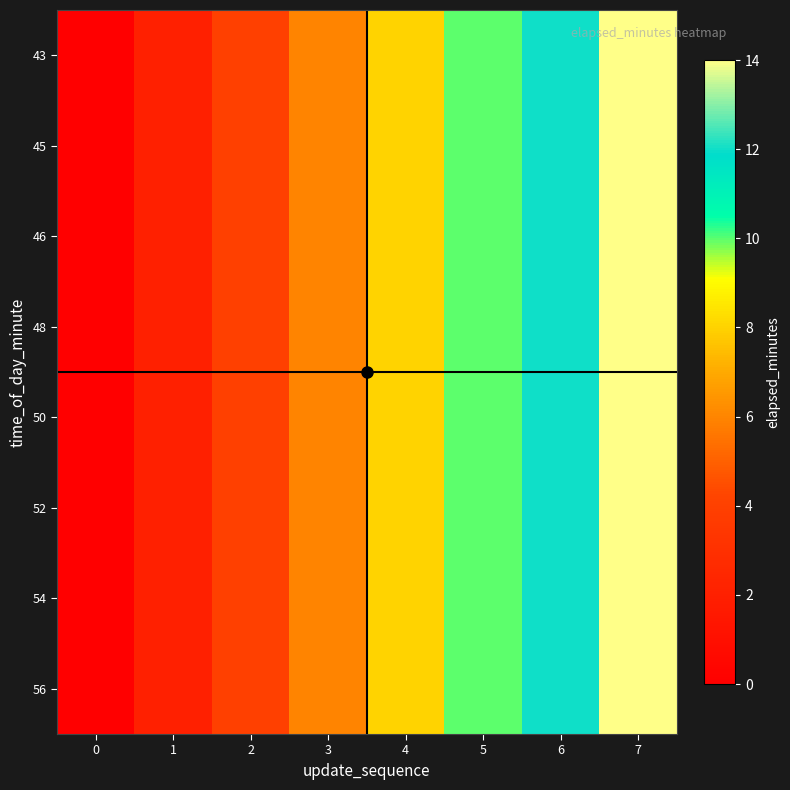

Which has a higher value, 0 or 3?

3